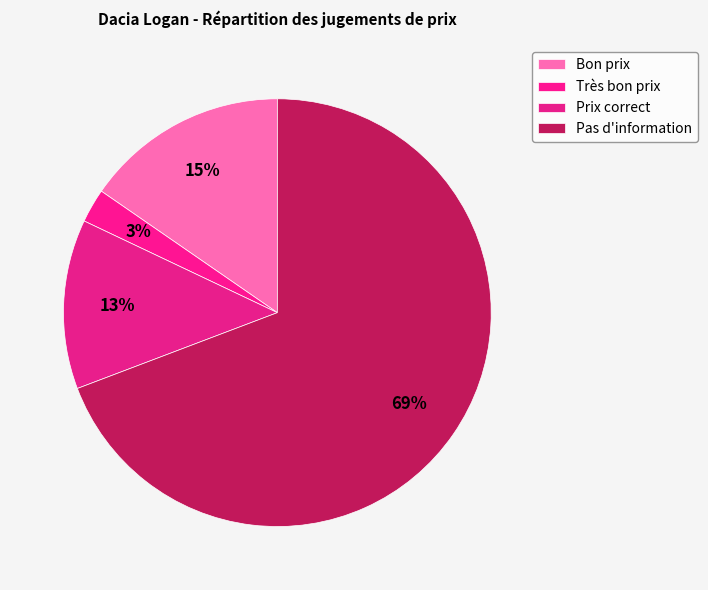

Does Prix correct account for over 50% of the chart?

No